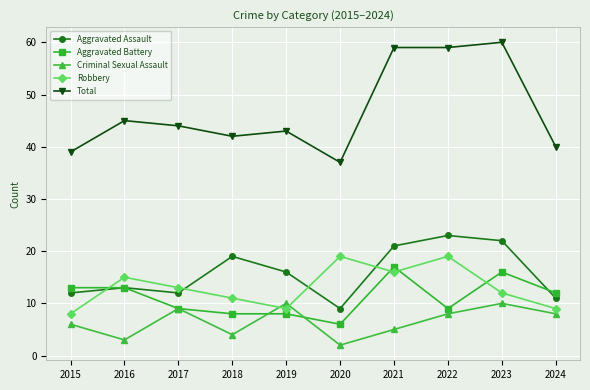

Is it true that Criminal Sexual Assault equals 4 at 2018?

True